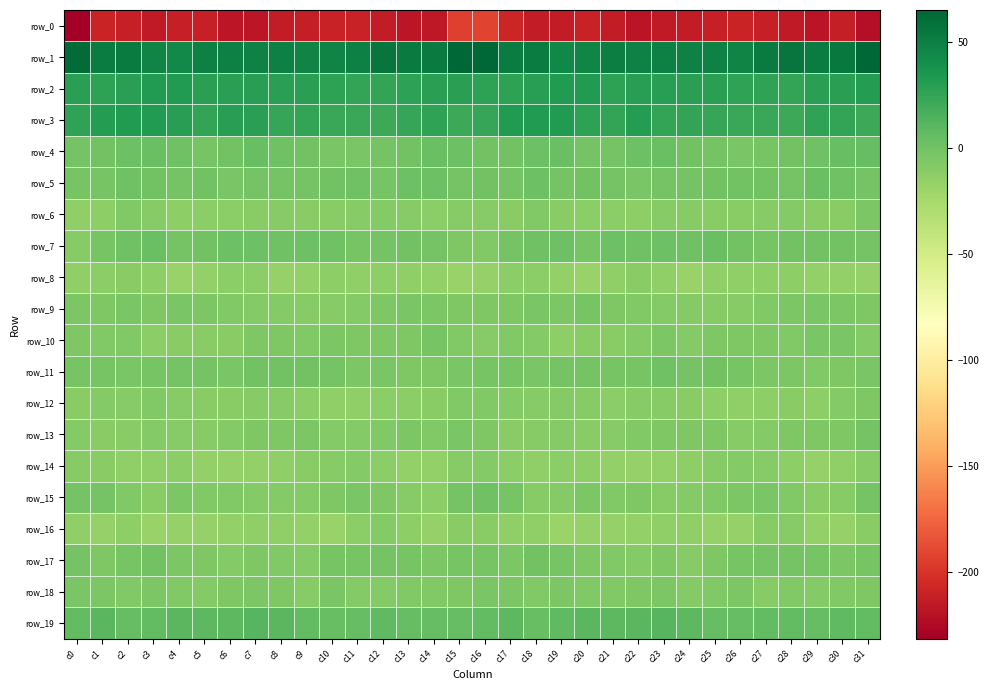

What is the minimum value for row_11?

-7.1